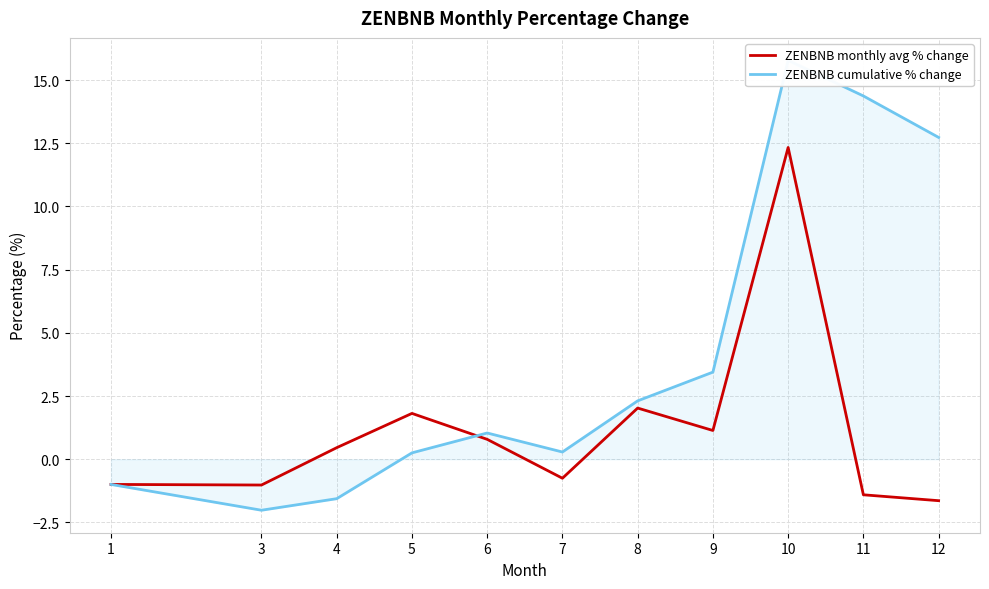

How many values in ZENBNB cumulative % change are above zero?

8